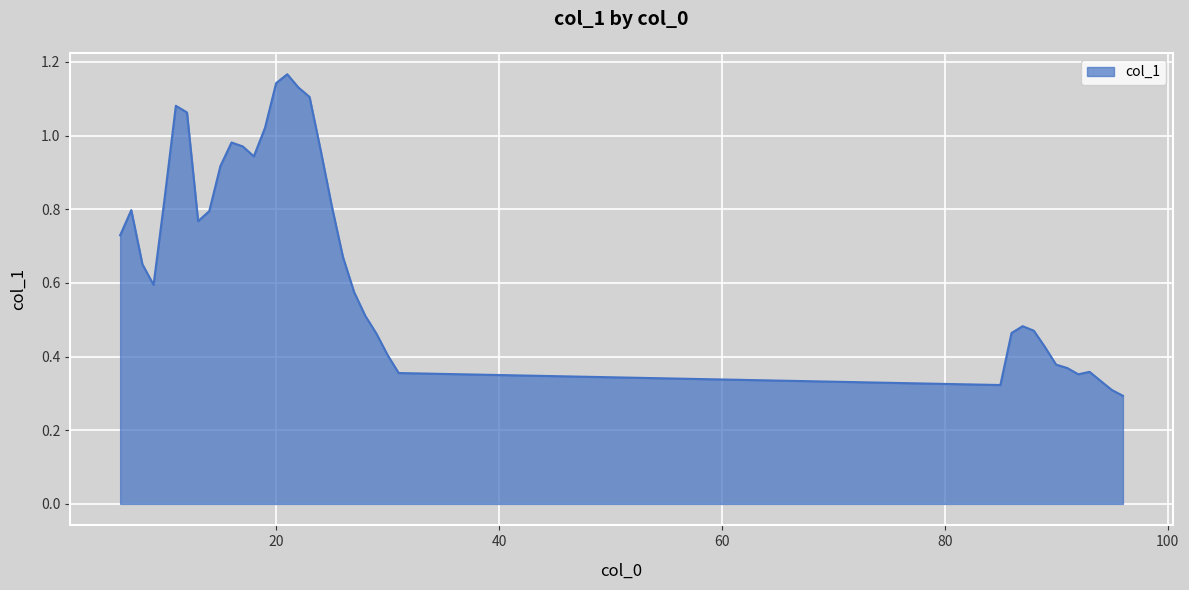

Is this an area chart (filled region under the line)?

Yes